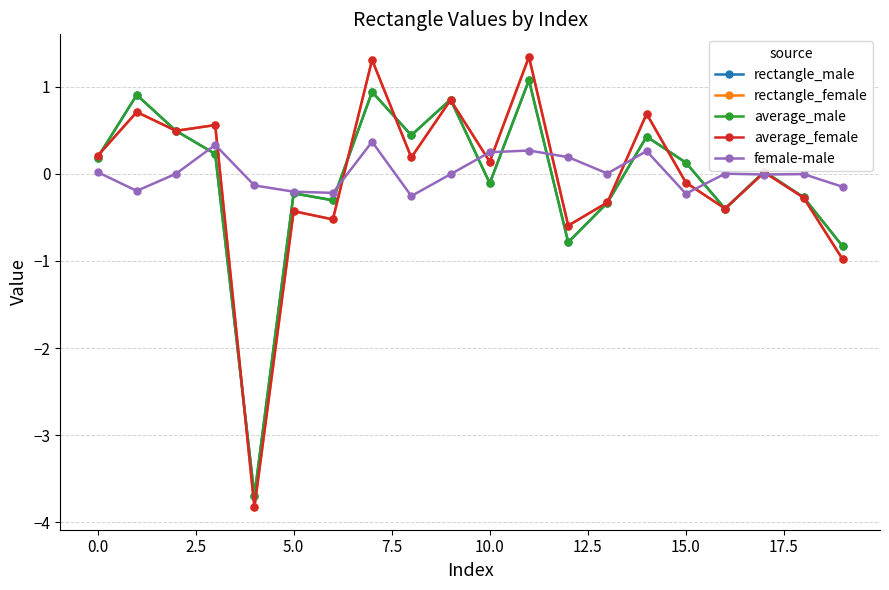

What is the maximum value for average_male?

1.1